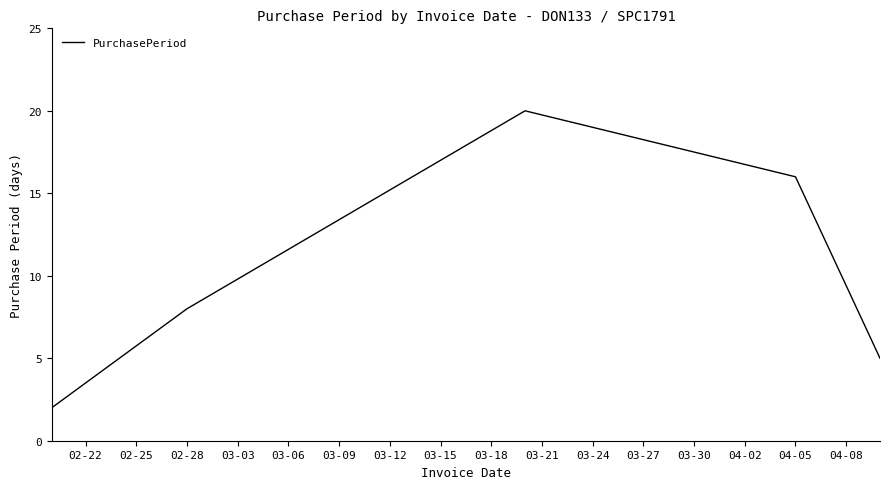

True or false: the data has more than 0 interior local peaks.

True